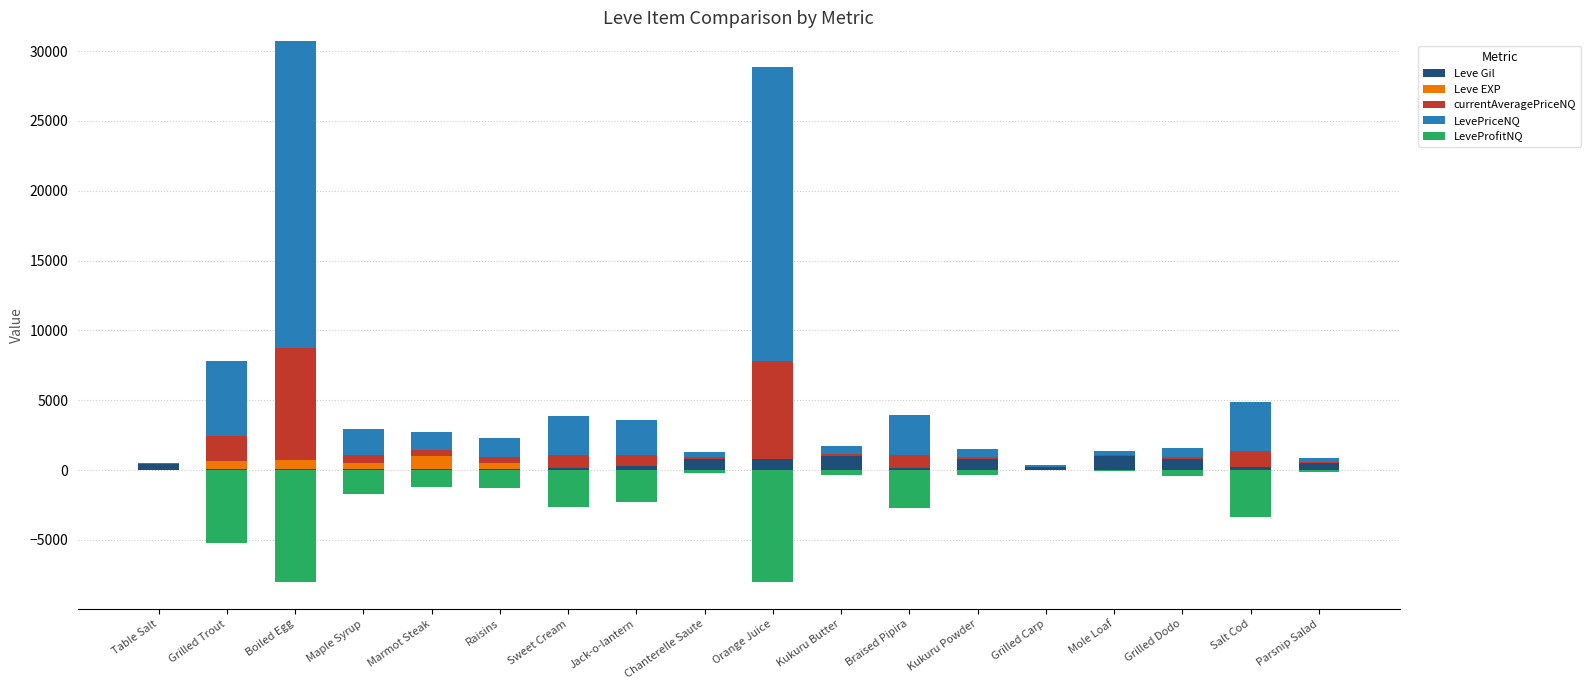

What is the average value of the Leve Gil series?

422.8